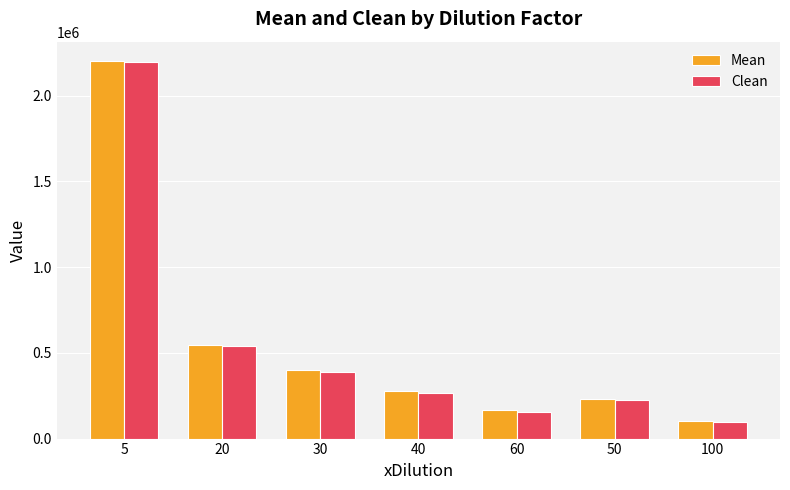

List the labels in order of Mean value, largest first.

5, 20, 30, 40, 50, 60, 100